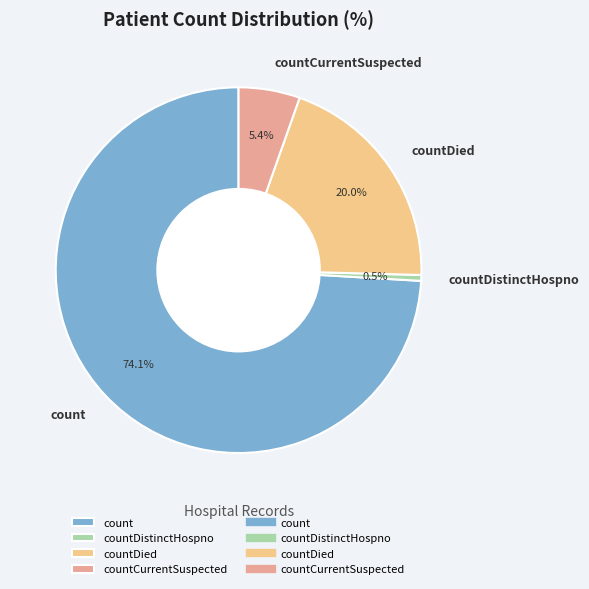

What percentage do countDistinctHospno and countCurrentSuspected together represent?

5.9%